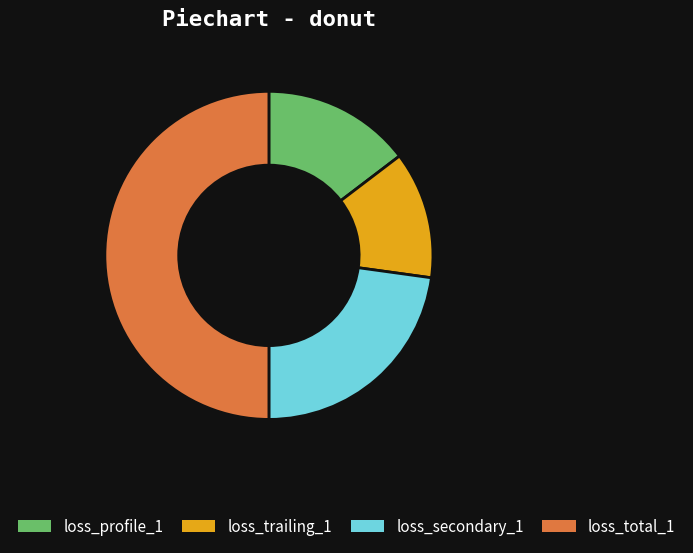

Do loss_profile_1 and loss_total_1 together represent more than half of the pie?

Yes